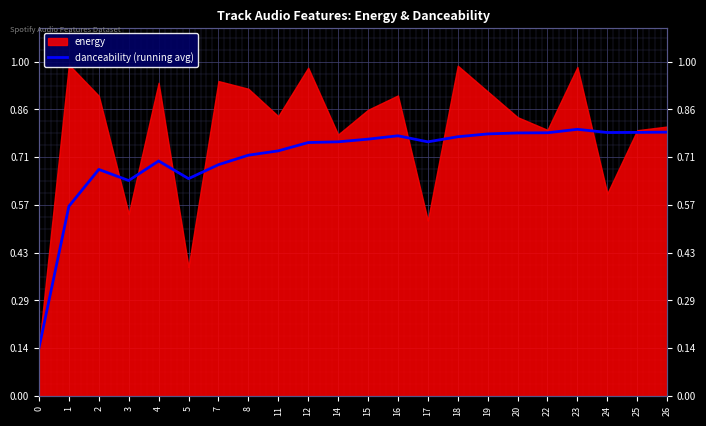

What is the sum of all values?

15.7